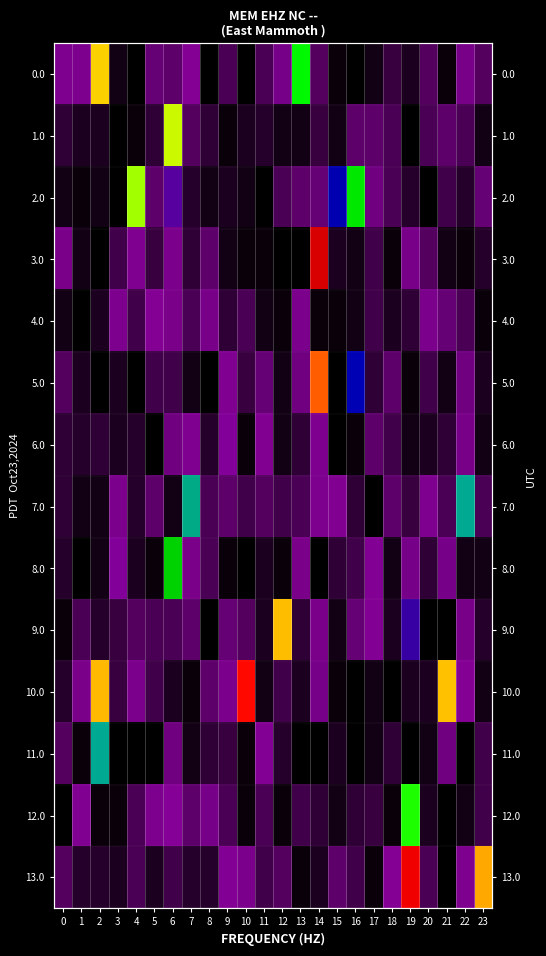

The value of 12.0 at 11 is 0.0. True or false?

False